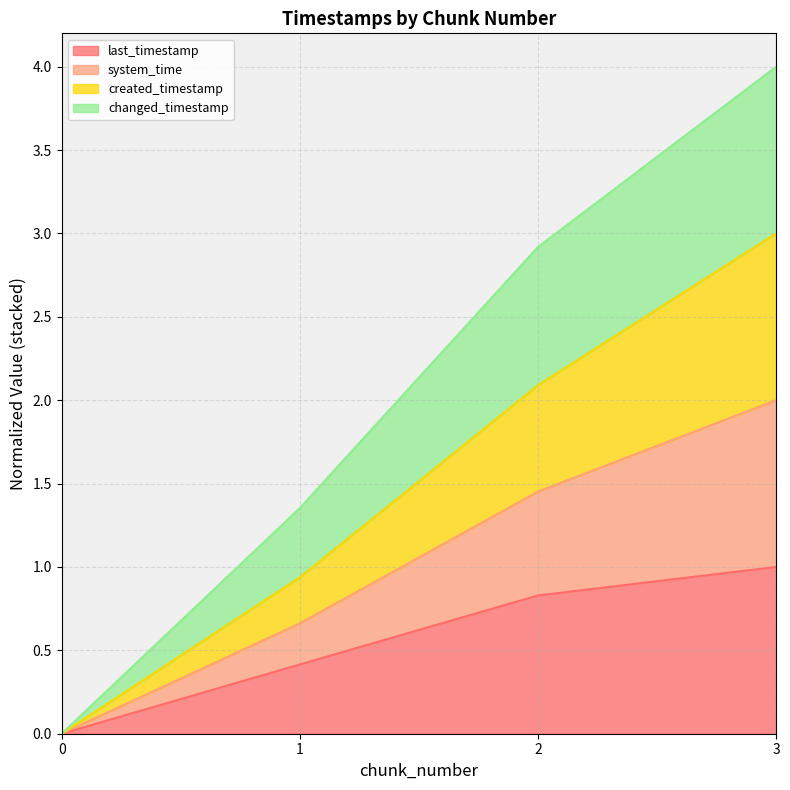

What is the difference between the maximum and second lowest values in the changed_timestamp series?

2.6